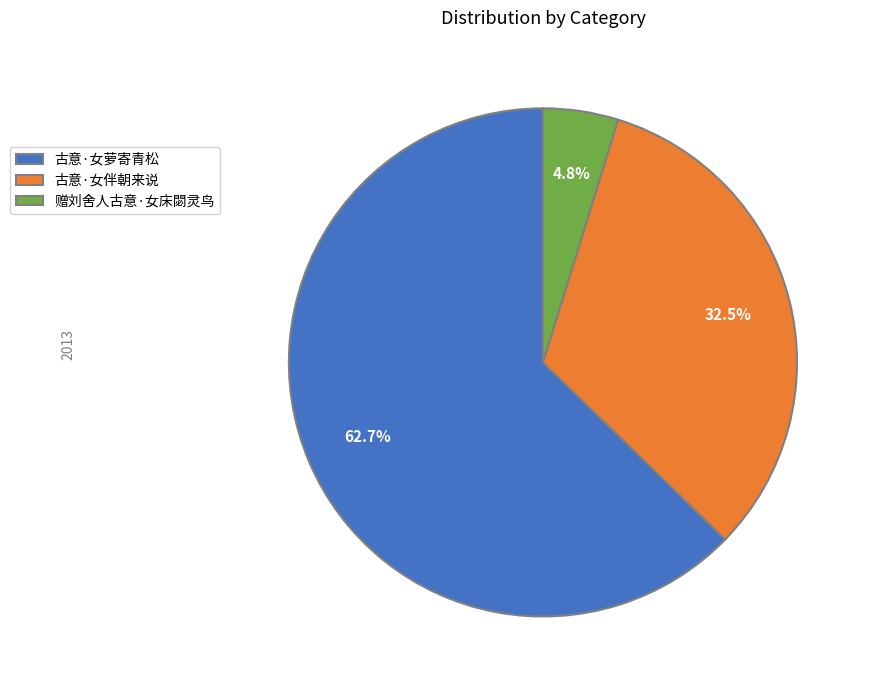

Which slice represents more than half of the pie?

古意·女萝寄青松